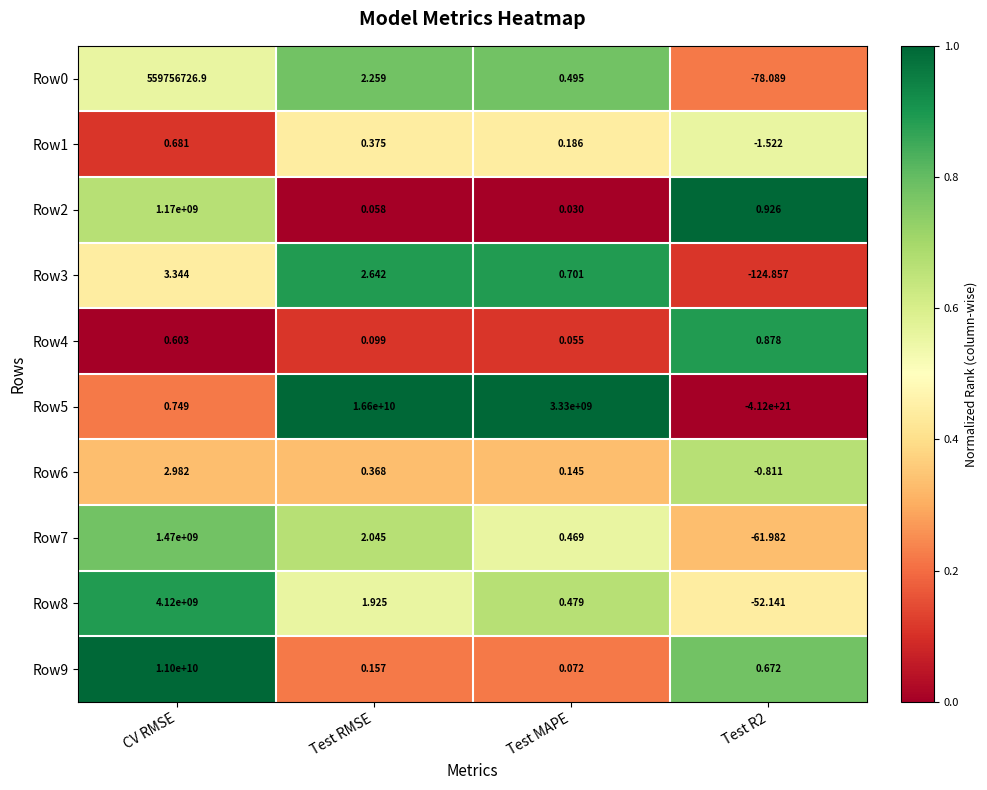

Which label corresponds to the largest value in the chart?

Test RMSE